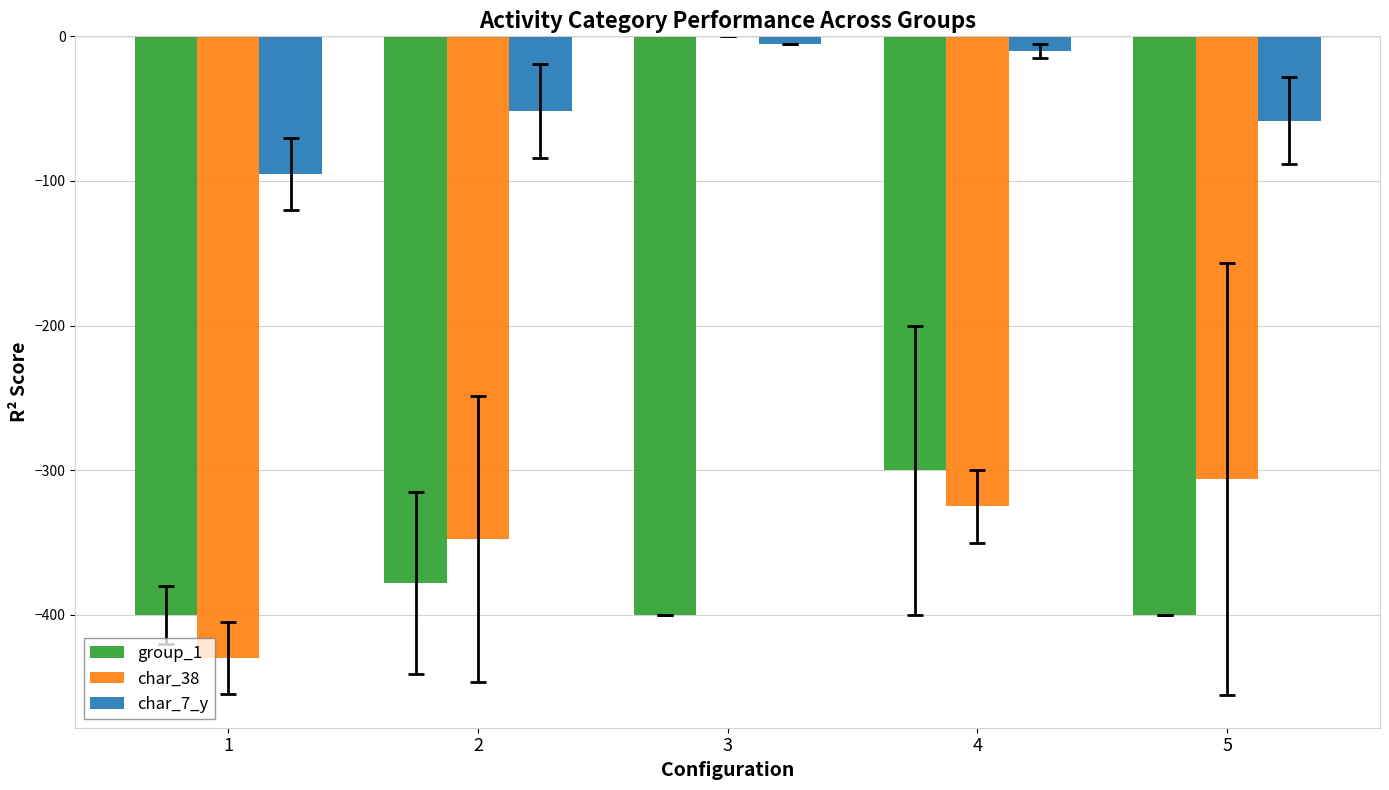

At which category is the sum across all series the highest?

3